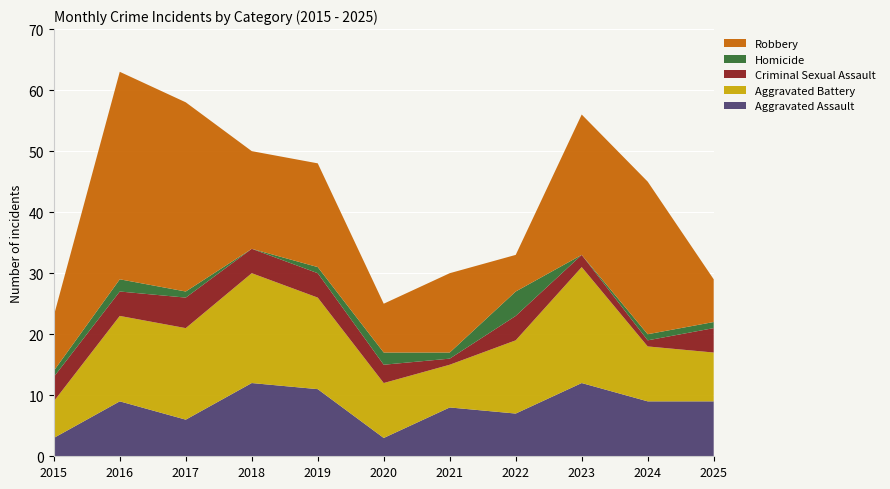

Reading left to right, list all the values displayed in this chart.

Aggravated Assault: 3	9	6	12	11	3	8	7	12	9	9
Aggravated Battery: 6	14	15	18	15	9	7	12	19	9	8
Criminal Sexual Assault: 4	4	5	4	4	3	1	4	2	1	4
Homicide: 1	2	1	0	1	2	1	4	0	1	1
Robbery: 9	34	31	16	17	8	13	6	23	25	7